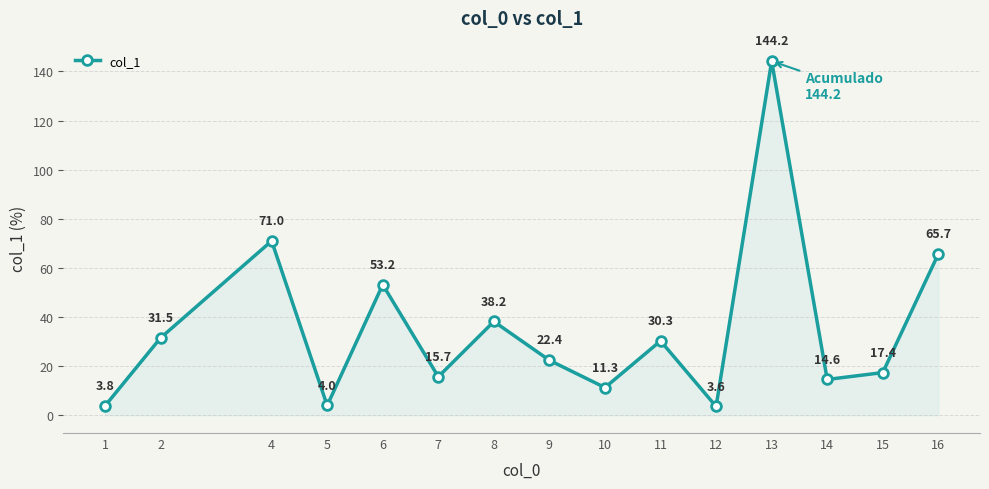

What is the approximate value at 1?

3.8